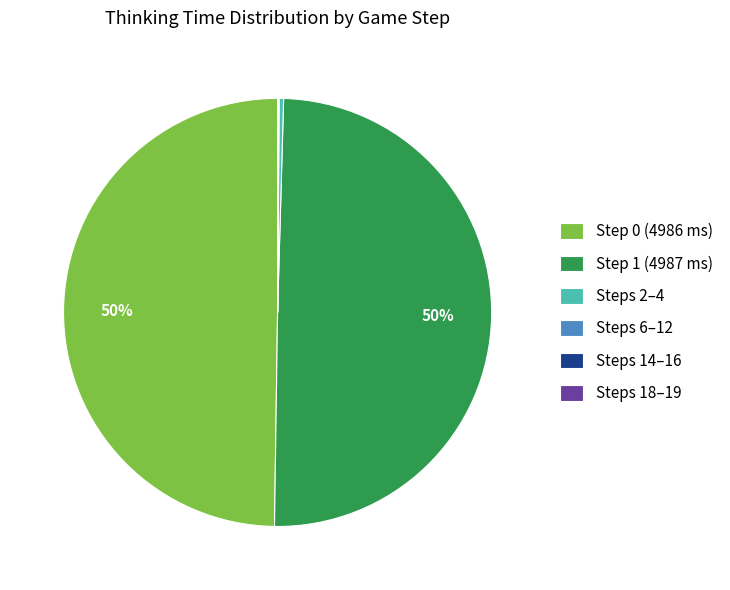

The Step 0 (4986 ms) slice represents 59% of the pie. True or false?

False